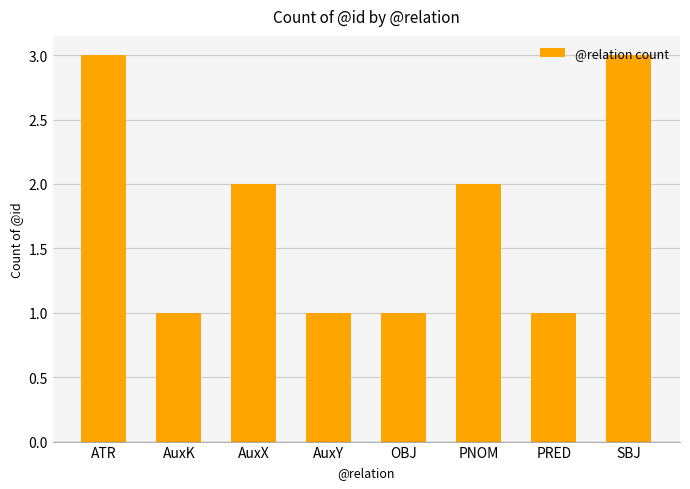

What is the label of the 4th bar from the right?

OBJ